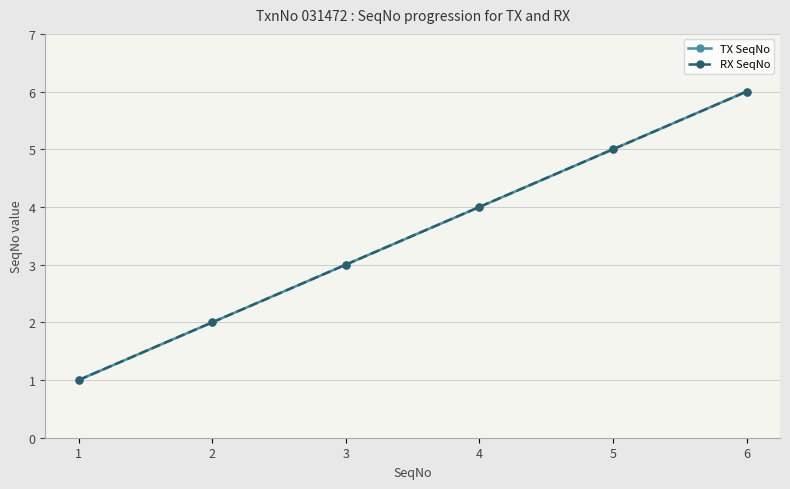

Reading left to right, transcribe all the data shown in this chart.

TX SeqNo: 1	2	3	4	5	6
RX SeqNo: 1	2	3	4	5	6